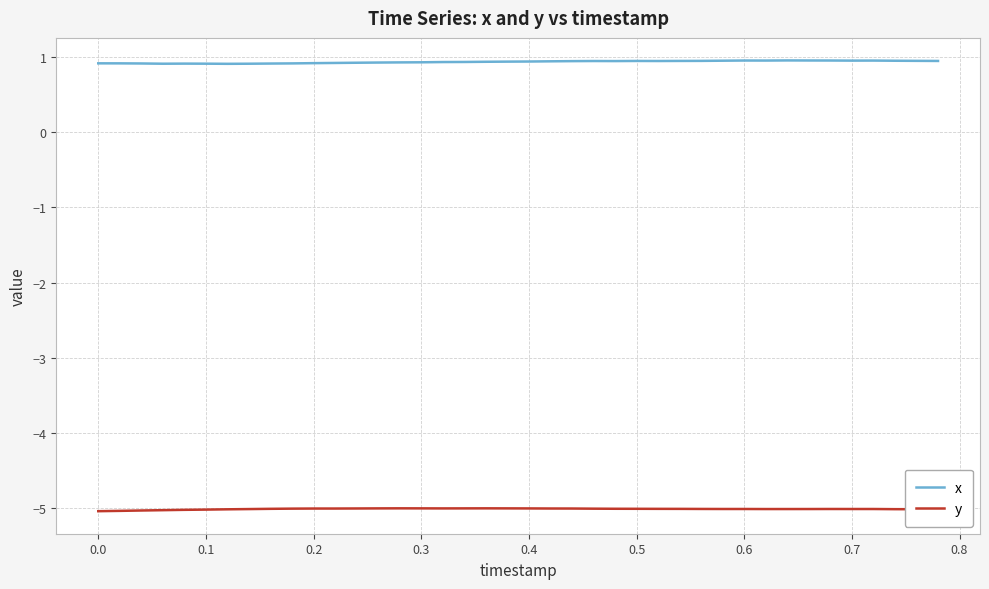

What is the maximum value shown in the chart?

1.0